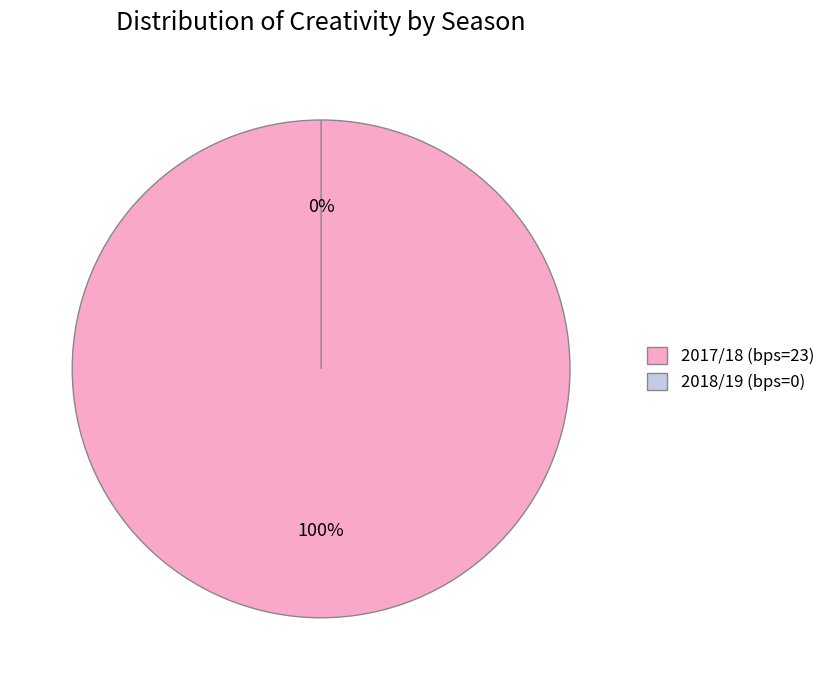

Is it true that 2018/19 (bps=0) is 0% of the pie?

True